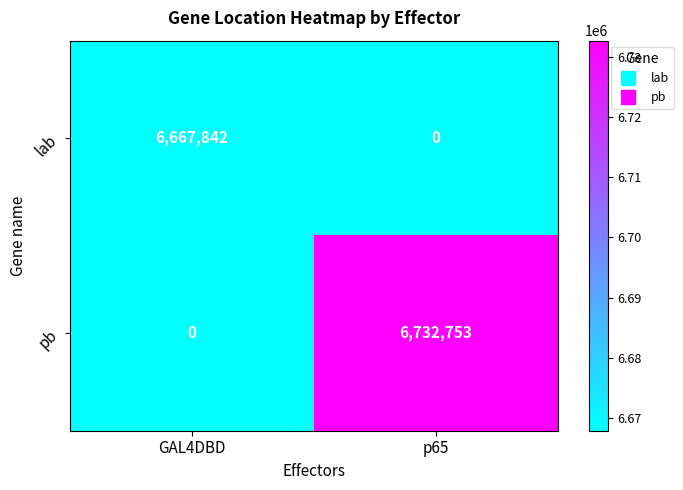

What is the difference between the lab values at p65 and GAL4DBD?

6667842